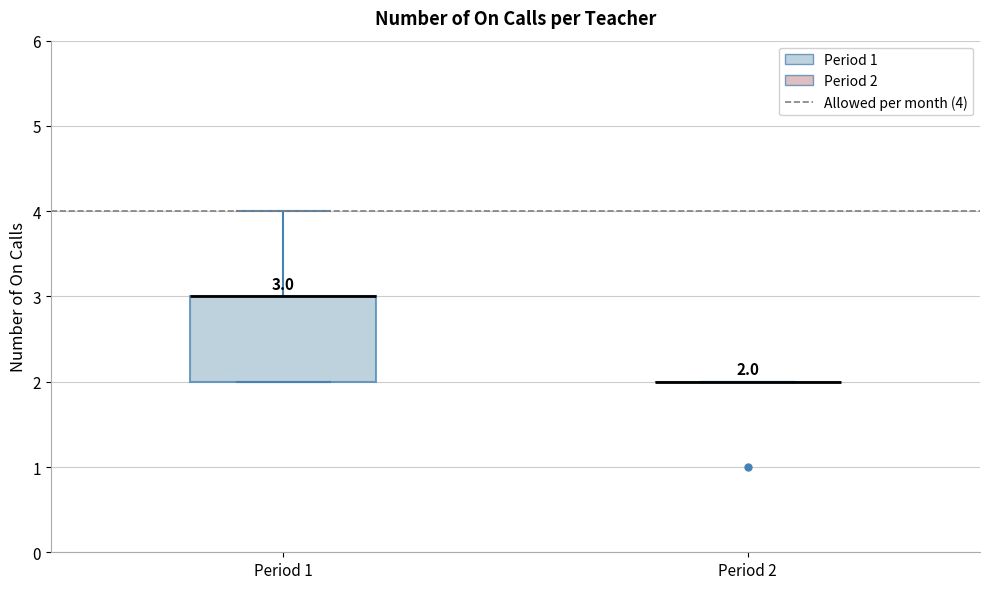

Comparing the boxes themselves (not the whiskers), which one is the tallest?

Period 1